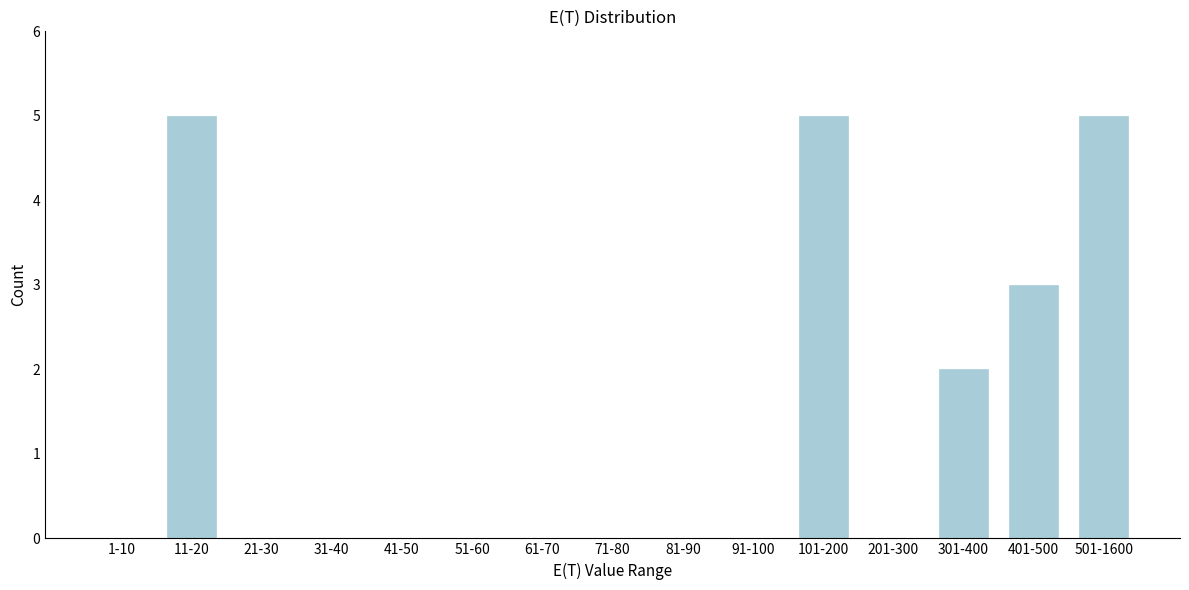

Reading left to right, list all the values displayed in this chart.

1-10=0	11-20=5	21-30=0	31-40=0	41-50=0	51-60=0	61-70=0	71-80=0	81-90=0	91-100=0	101-200=5	201-300=0	301-400=2	401-500=3	501-1600=5